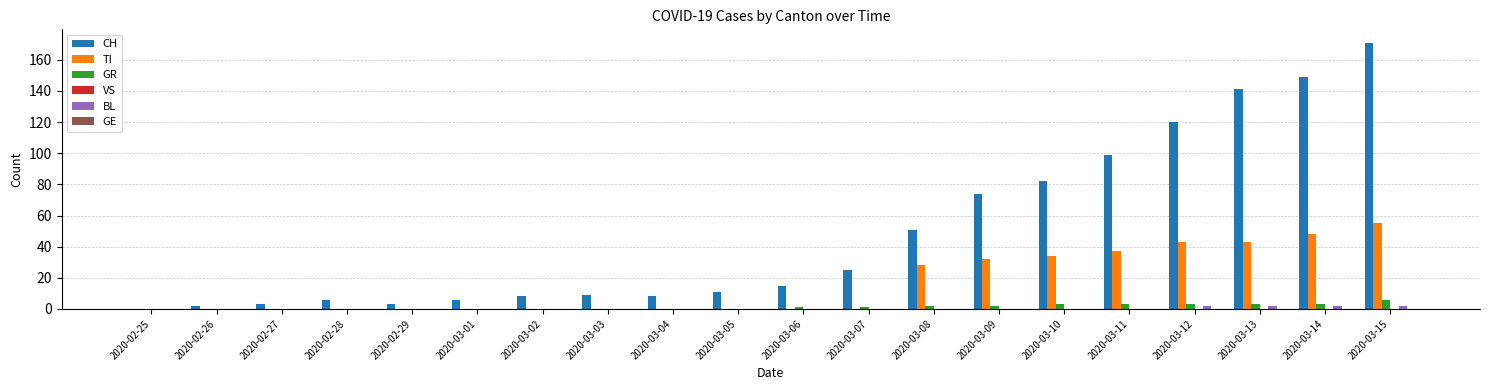

How many groups of bars are there?

20